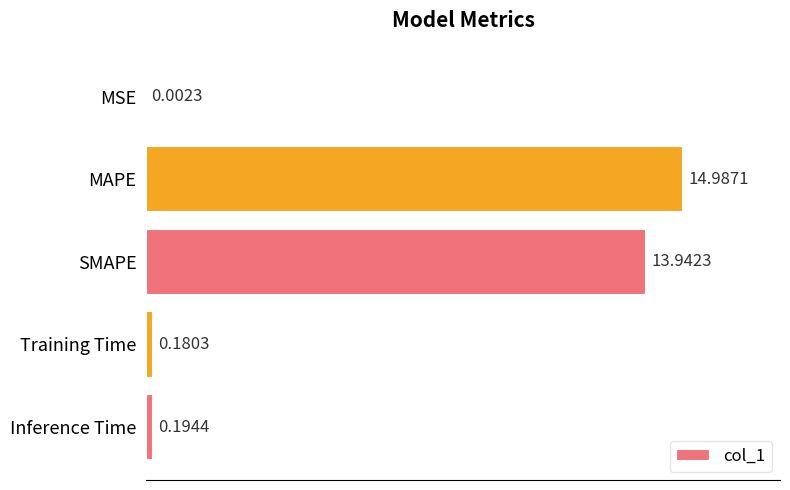

Are the bars horizontal?

Yes